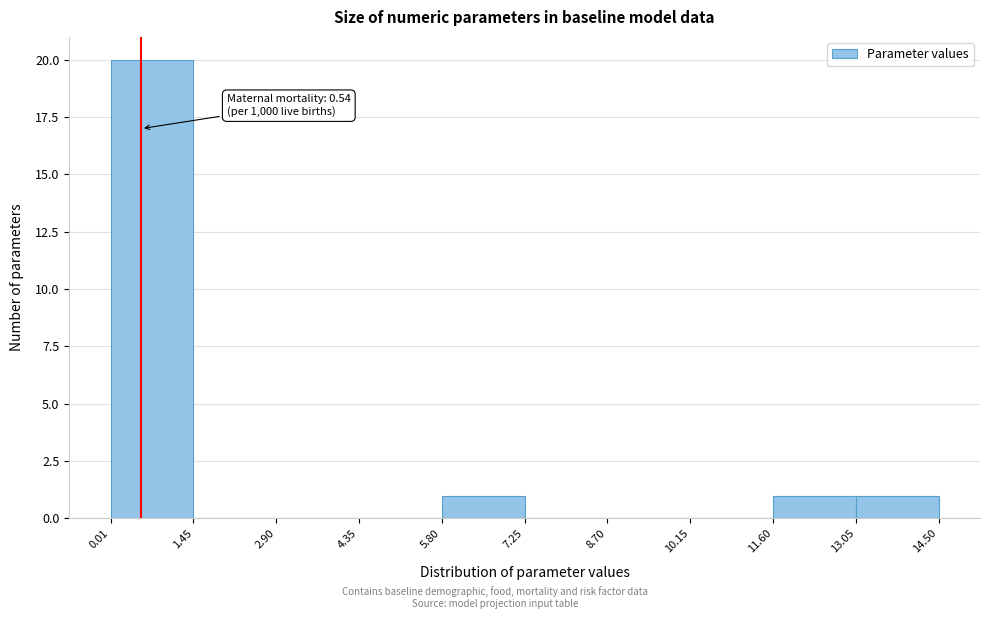

Which range on the x-axis has the tallest bar?

0.01 to 1.45